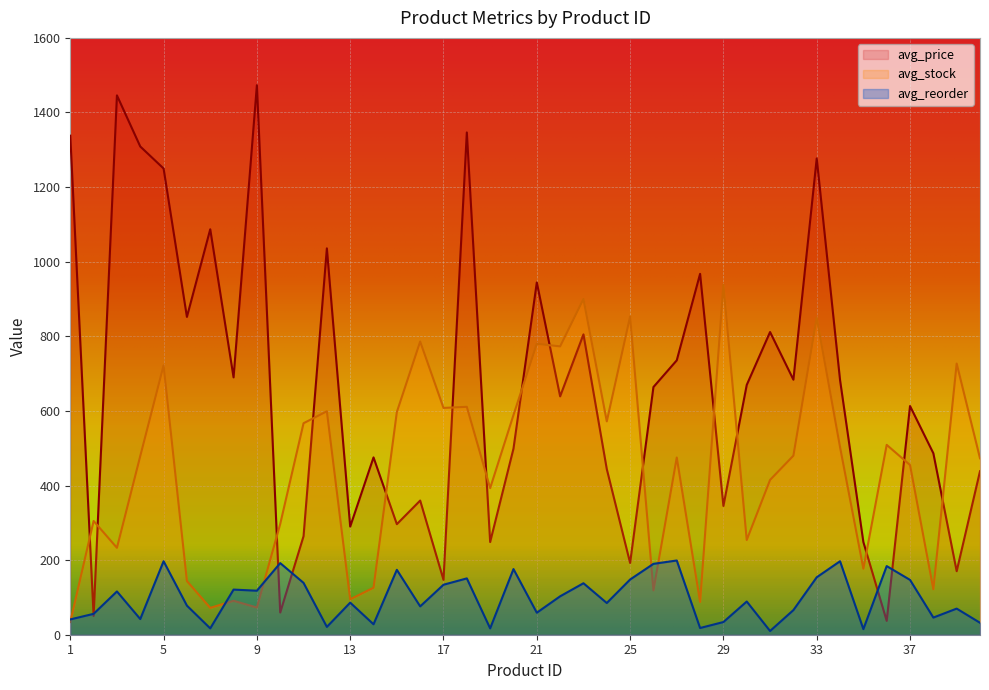

True or false: avg_price and avg_reorder intersect in this chart.

True